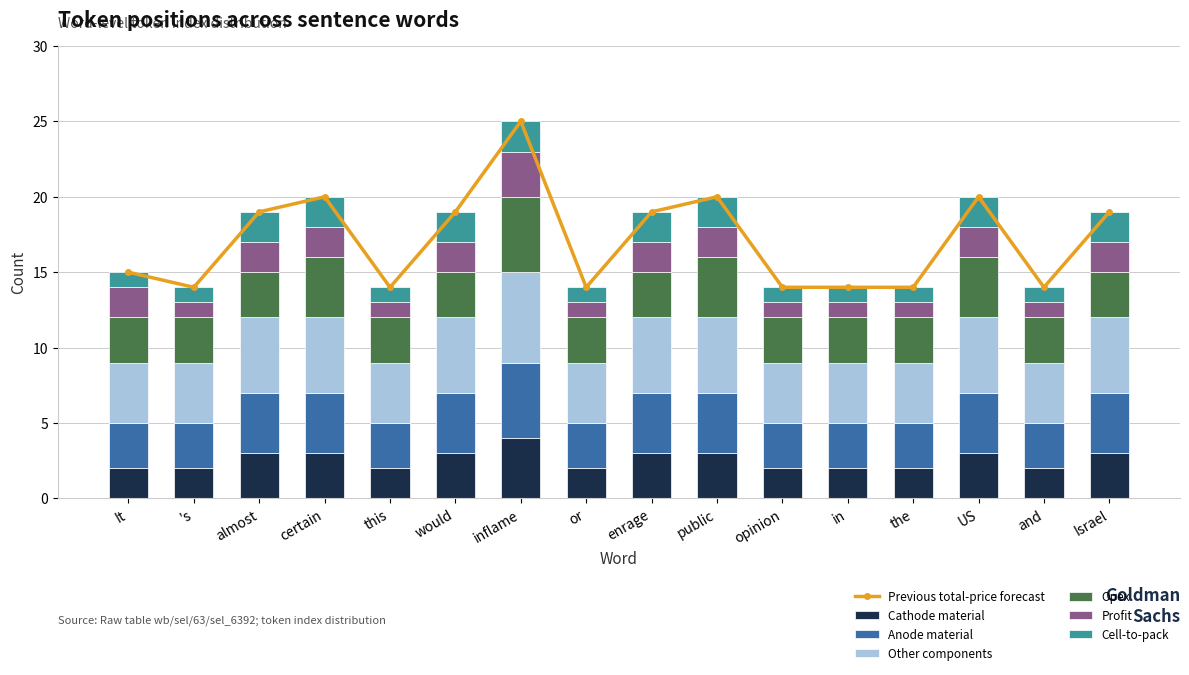

At which label does Cathode material reach its peak?

inflame